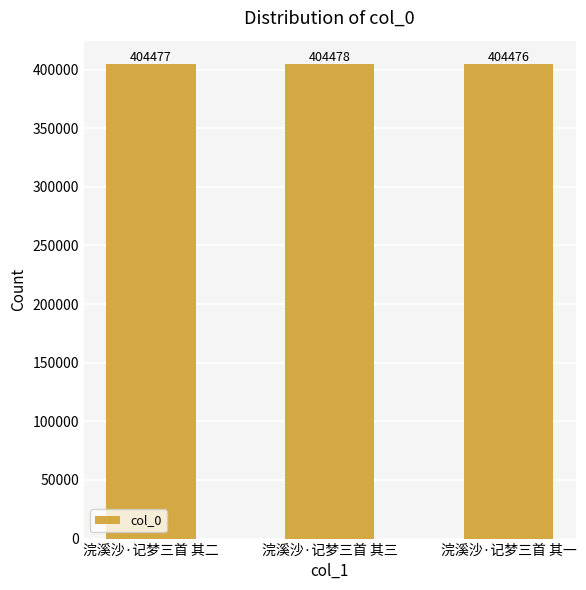

List the labels in order of value, smallest first.

浣溪沙·记梦三首 其一, 浣溪沙·记梦三首 其二, 浣溪沙·记梦三首 其三